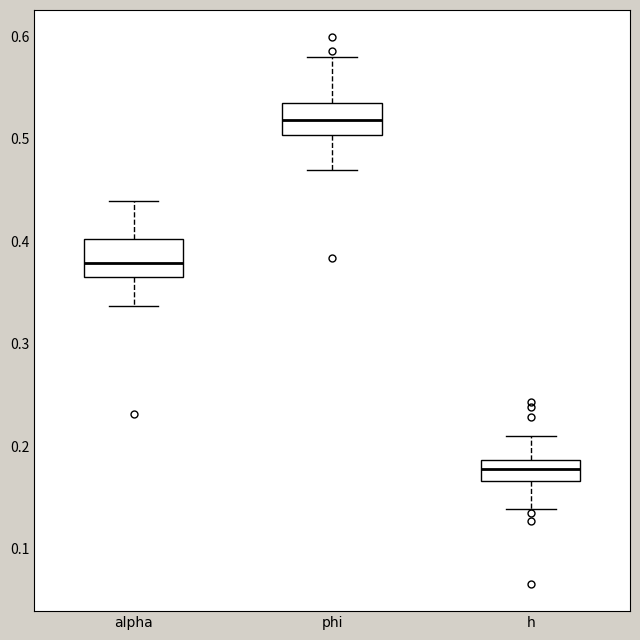

Where is the lower edge of the box for alpha on the y-axis? The values are not printed on the chart, so give them approximately, as read against the axis.

0.37